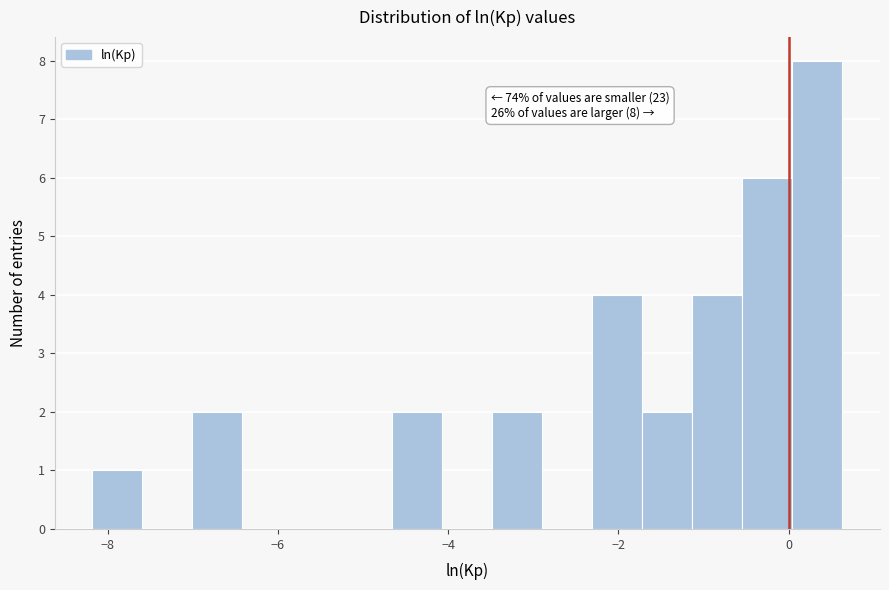

Around what value on the x-axis is the tallest bar? Give the approximate position of its centre, as read against the axis.

0.4